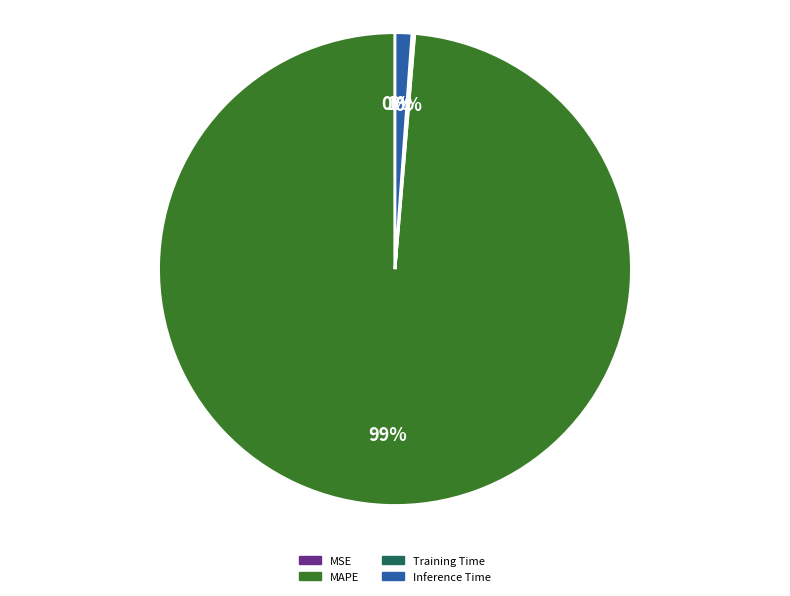

Does any single category account for the majority?

Yes